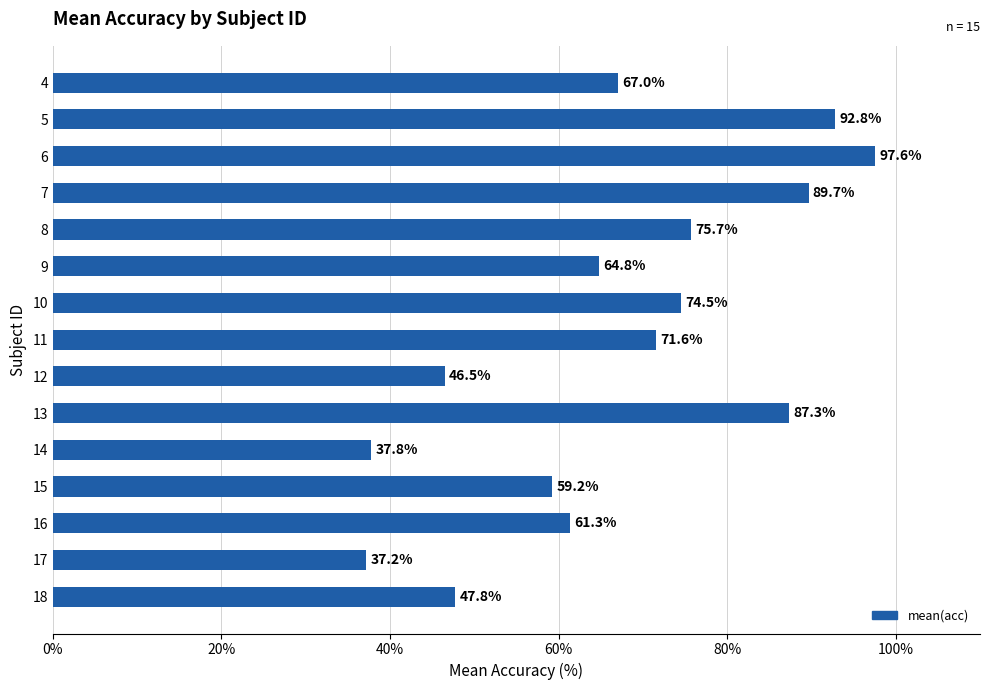

What is the sum of all values?

1010.7